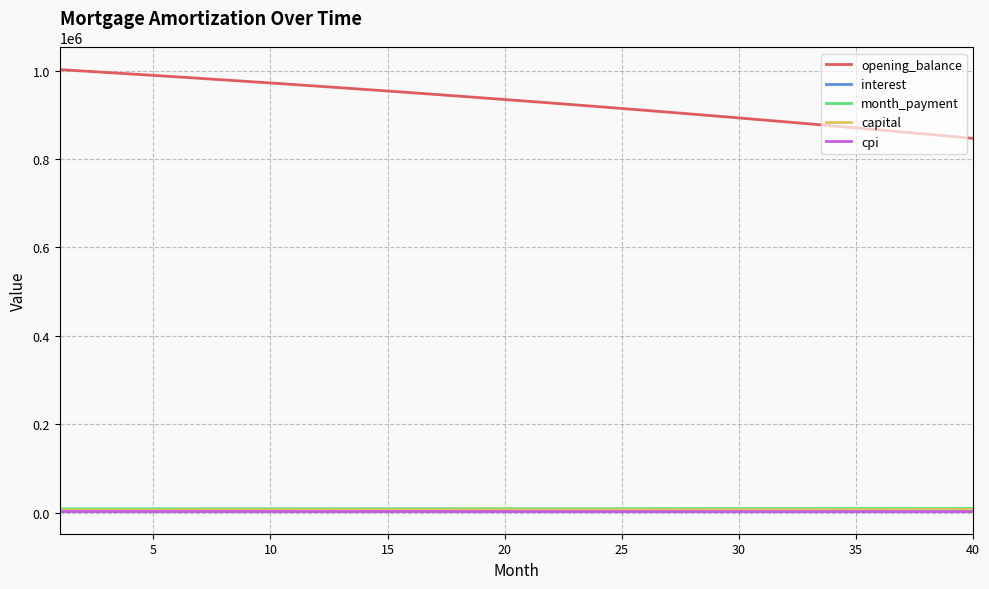

What are all the series names shown in the legend?

opening_balance, interest, month_payment, capital, cpi